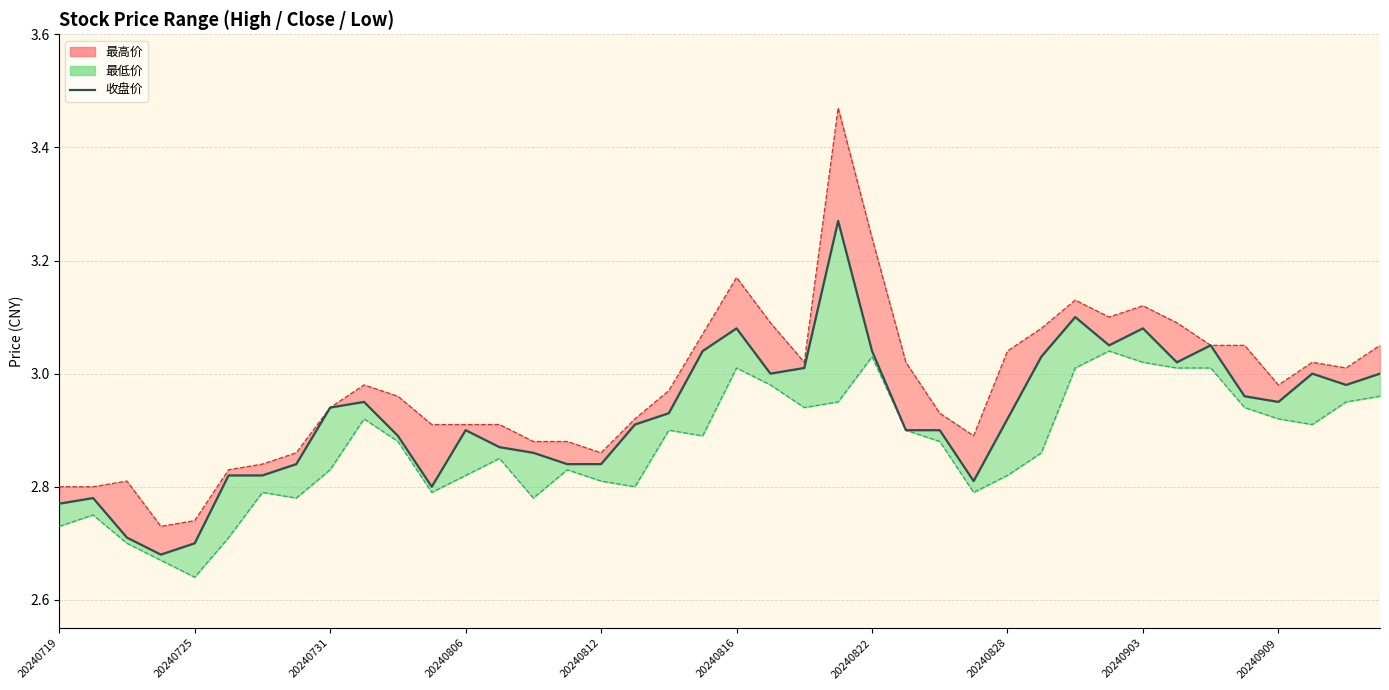

What is the smallest value displayed?

2.7